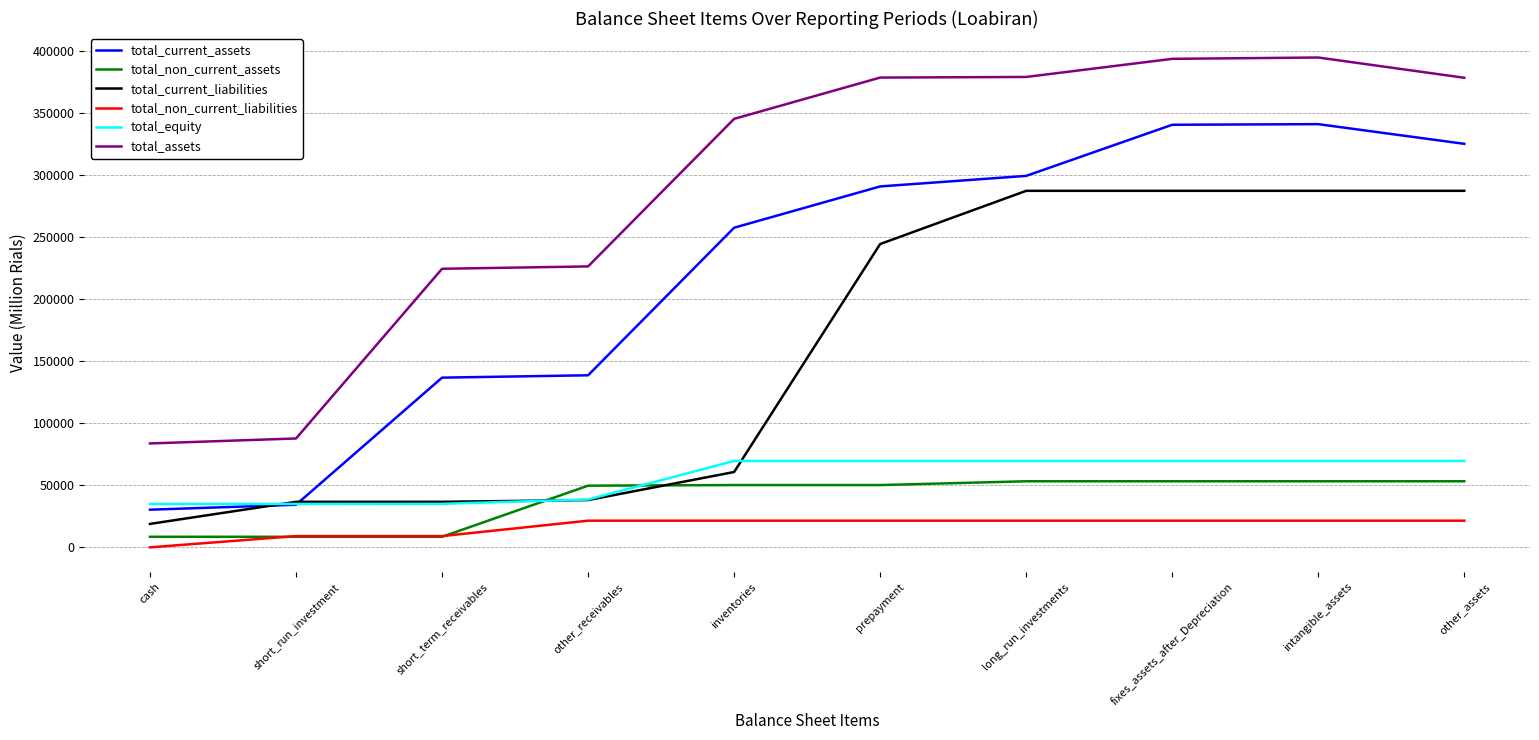

True or false: total_non_current_assets has a value of 26558 at intangible_assets.

False